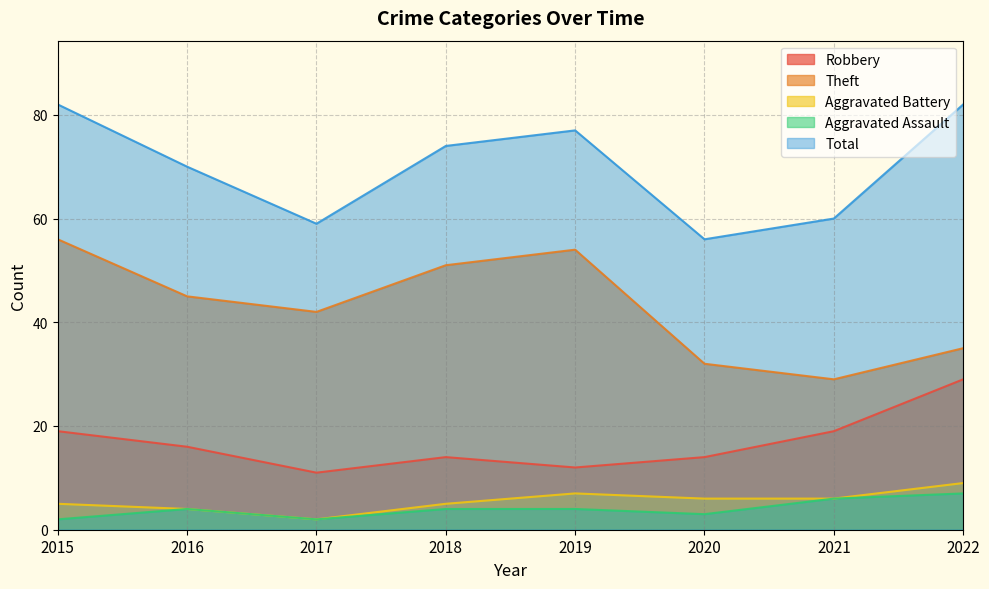

What is the value of the Aggravated Assault point at the 4th from the left?

4